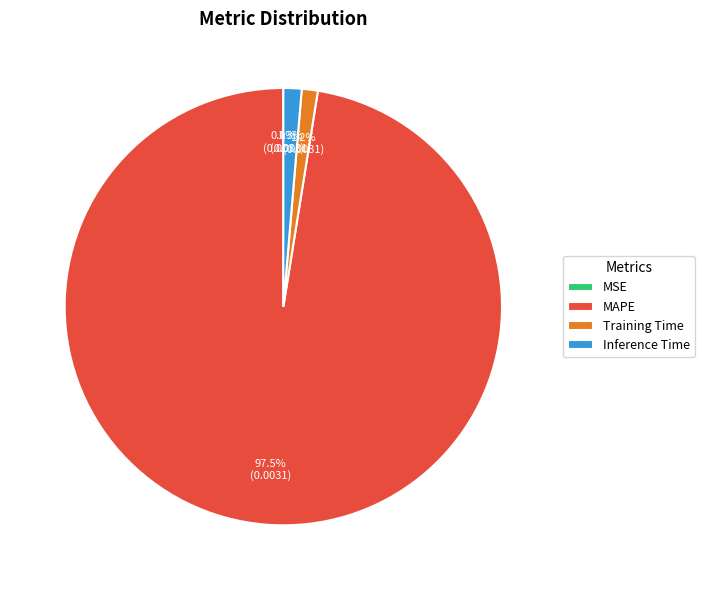

Which has a higher value, Training Time or MAPE?

MAPE